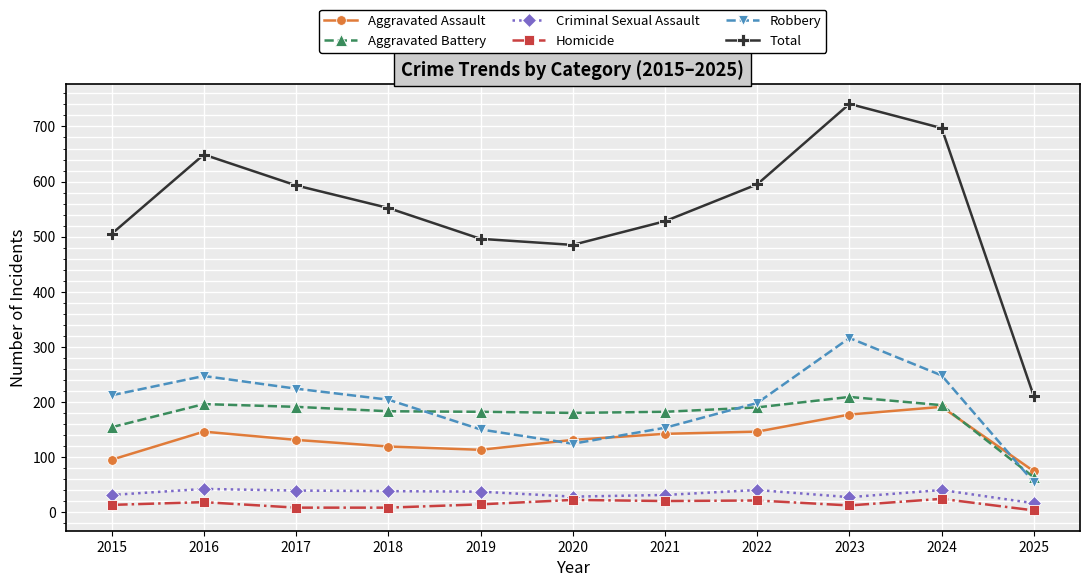

The Aggravated Assault series shows 215 at 2021. True or false?

False